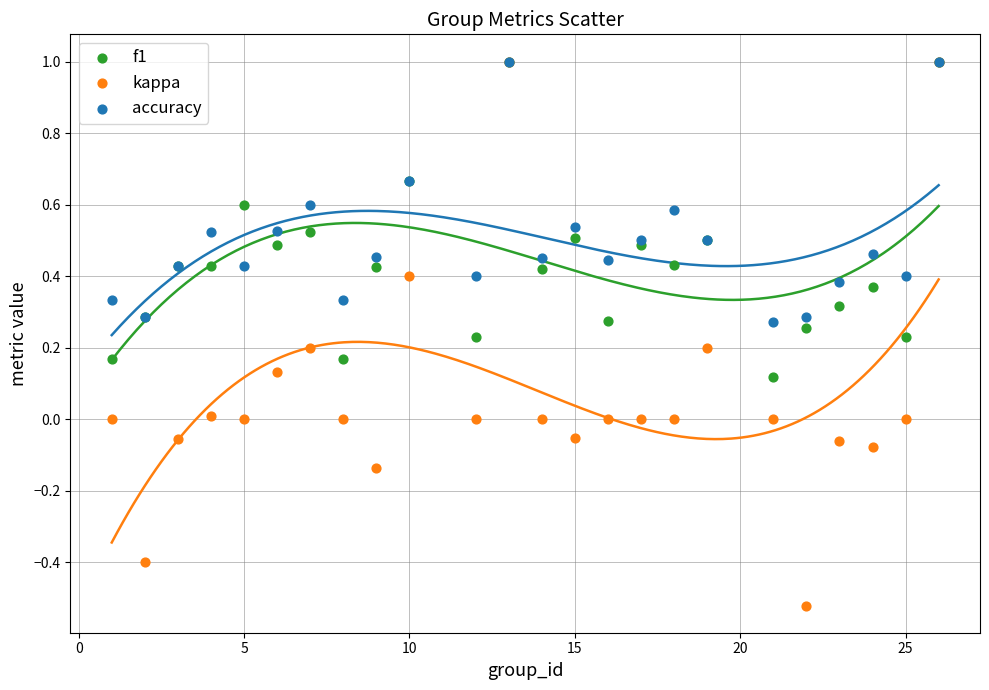

What are all the series names shown in the legend?

f1, kappa, accuracy